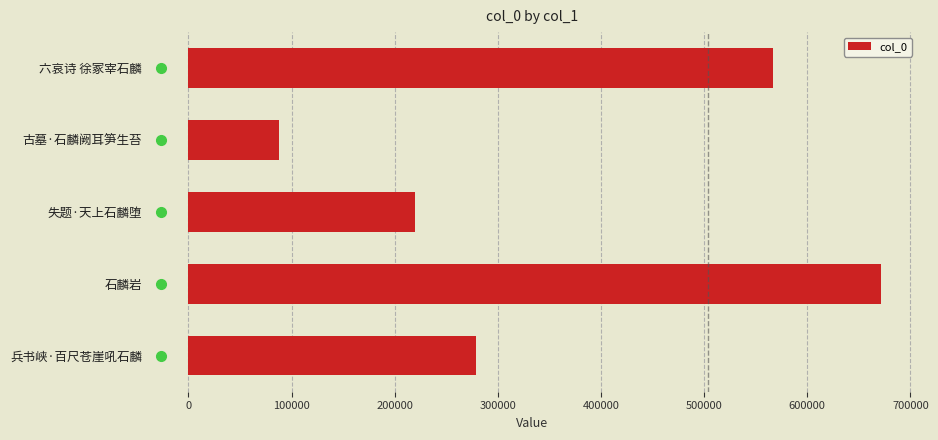

Between 兵书峡·百尺苍崖吼石麟 and 失题·天上石麟堕, which is larger?

兵书峡·百尺苍崖吼石麟